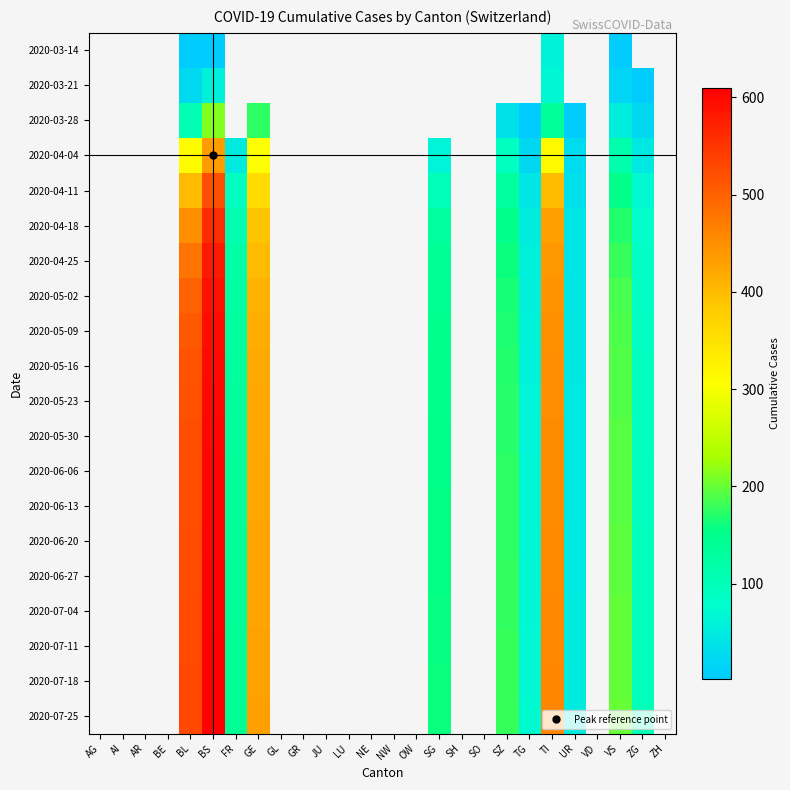

At which category is the sum across all series the highest?

BS